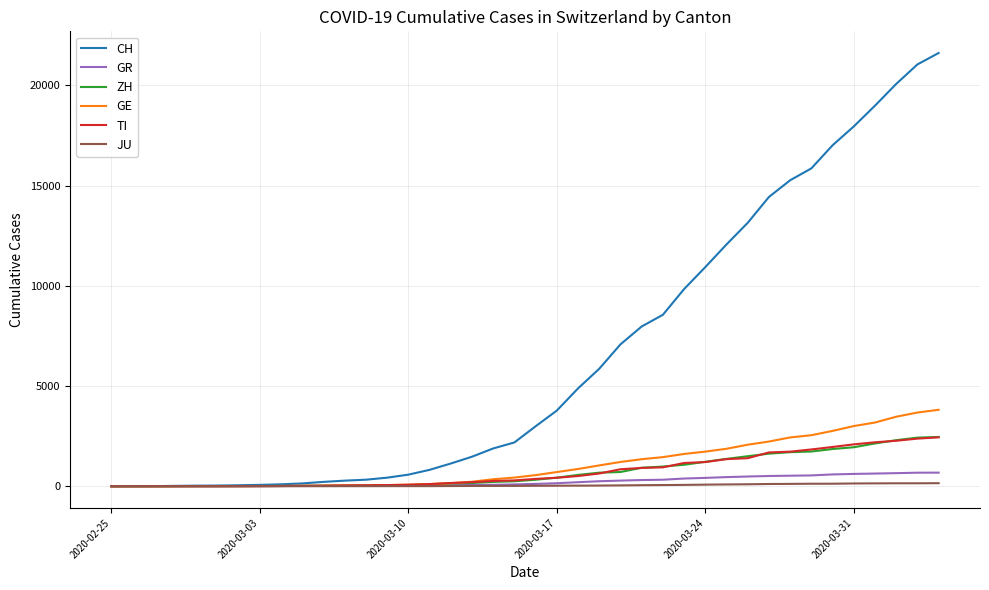

What is the highest value of the ZH series?

2461